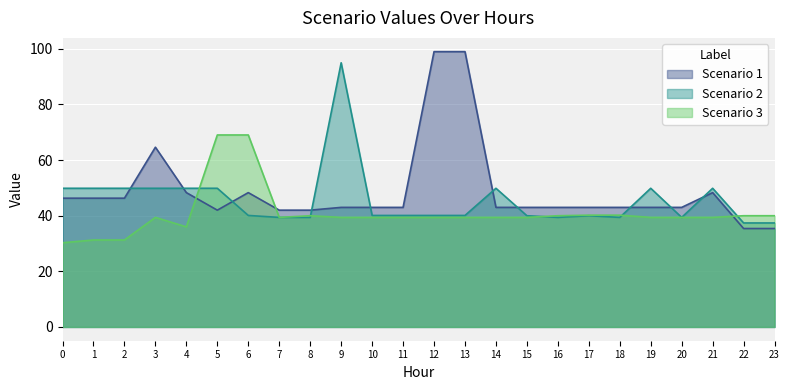

How many data points in Scenario 1 are less than 43?

5